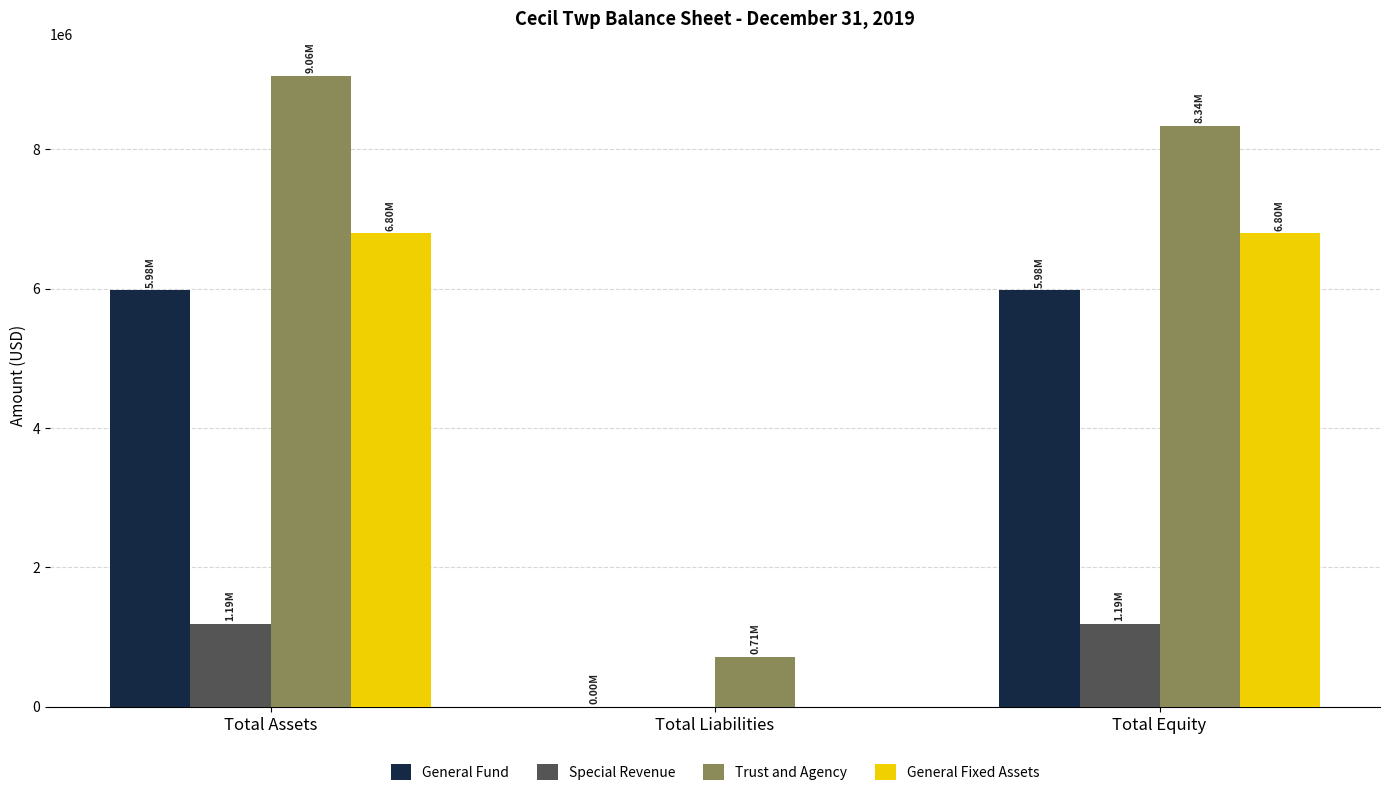

What is the sum of the Special Revenue values at Total Assets and Total Equity?

2377144